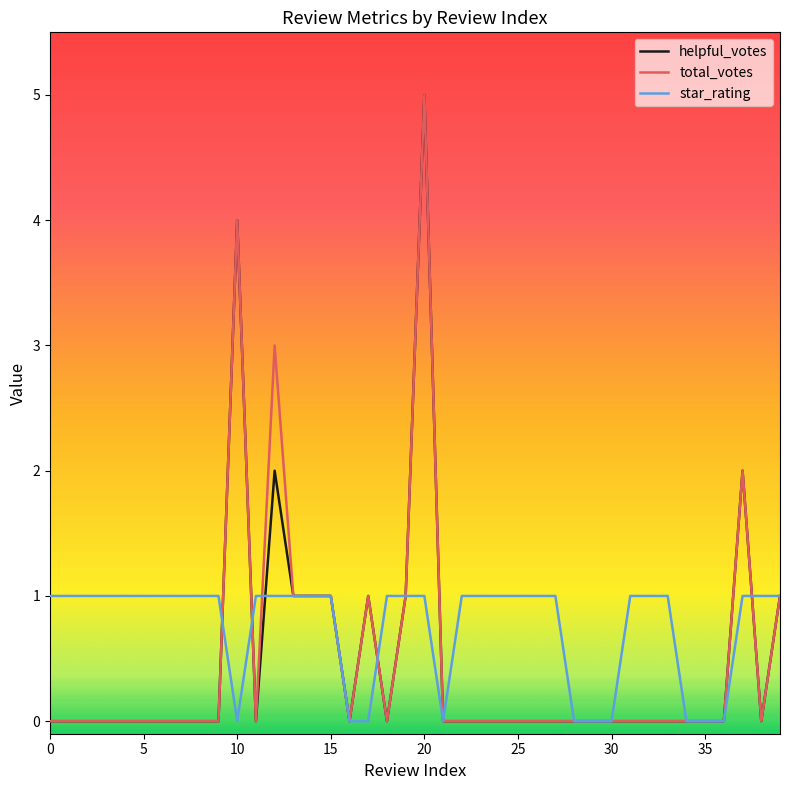

Which series has the largest total across all categories?

star_rating